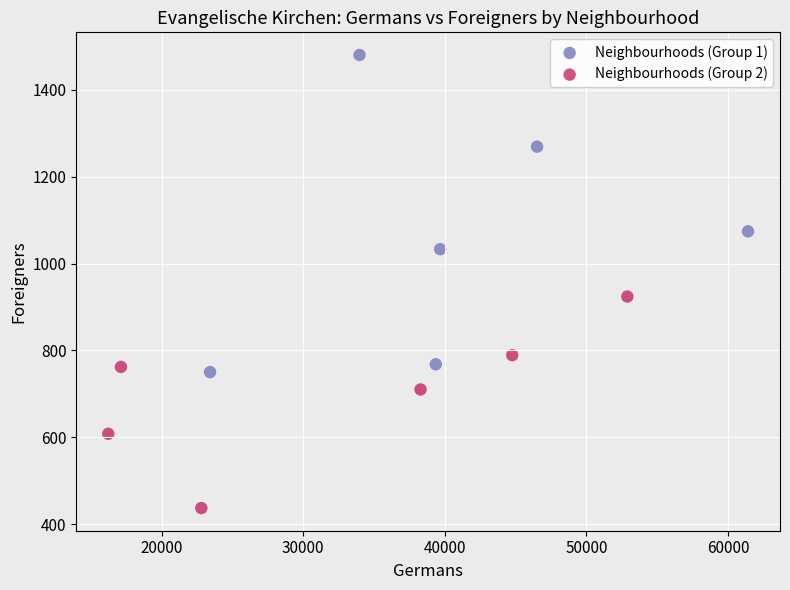

Which series has the largest Y range (max minus min)?

Neighbourhoods (Group 1)